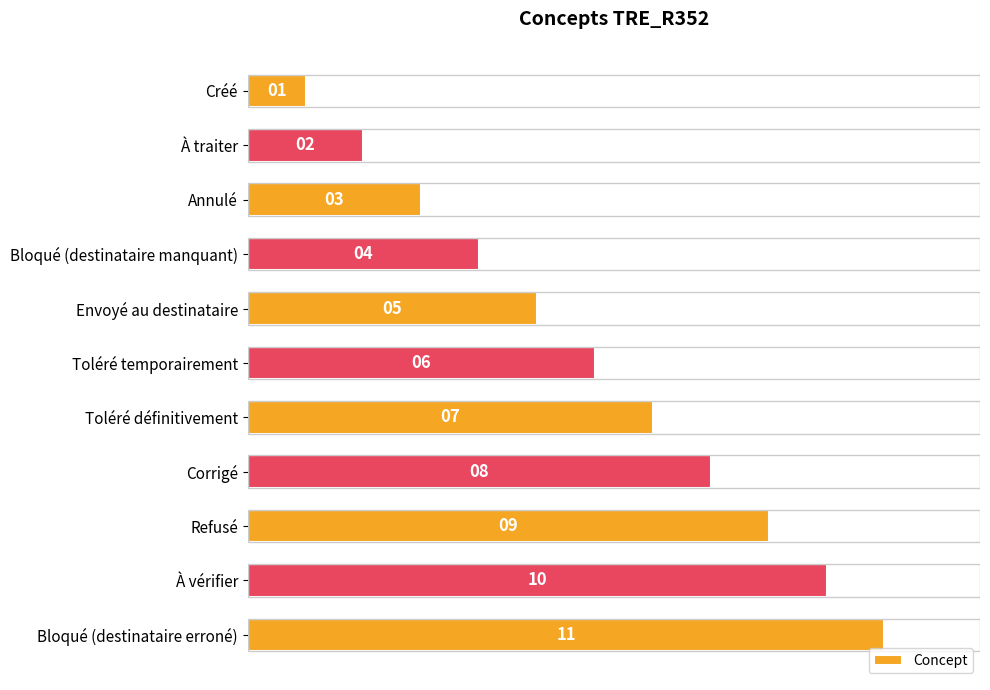

What is the value of the 2nd bar from the top?

2